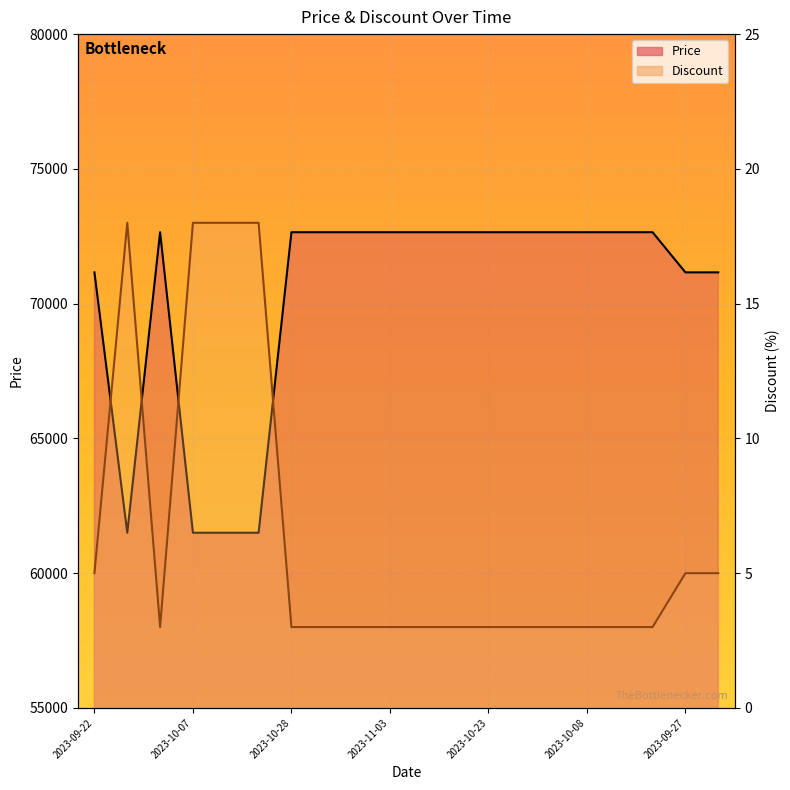

Is the value of Discount at 2023-11-01 greater than the value of Price at 2023-11-03?

No